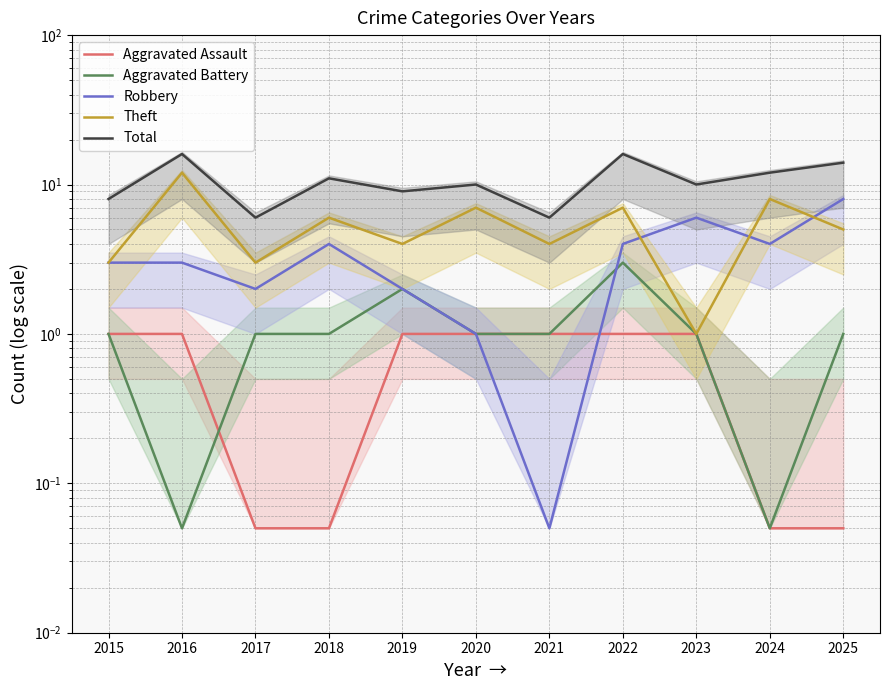

The value of Robbery at 2024 is 6.9. True or false?

False